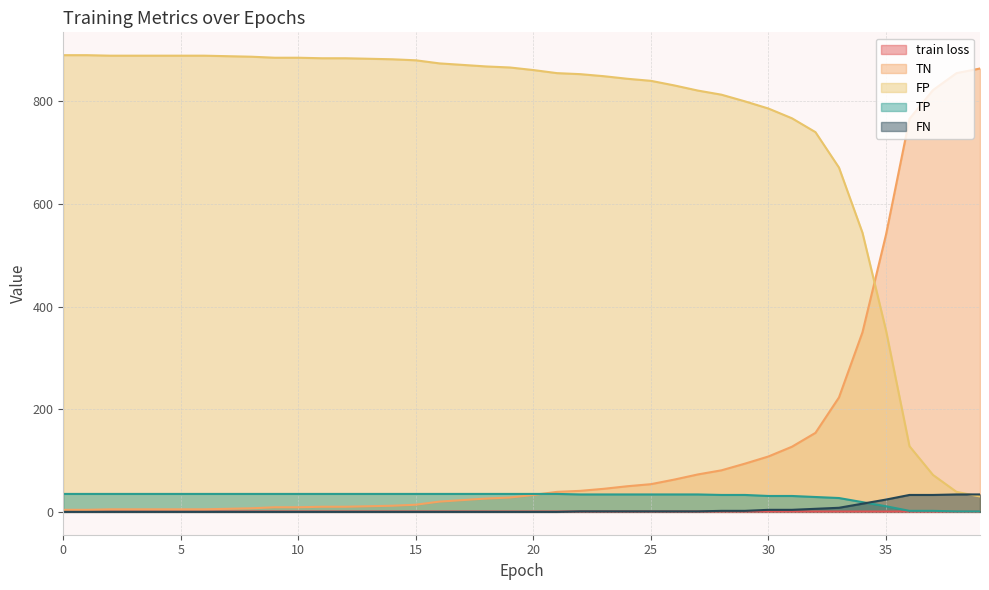

True or false: train loss has a value of 0.3 at 2.

False